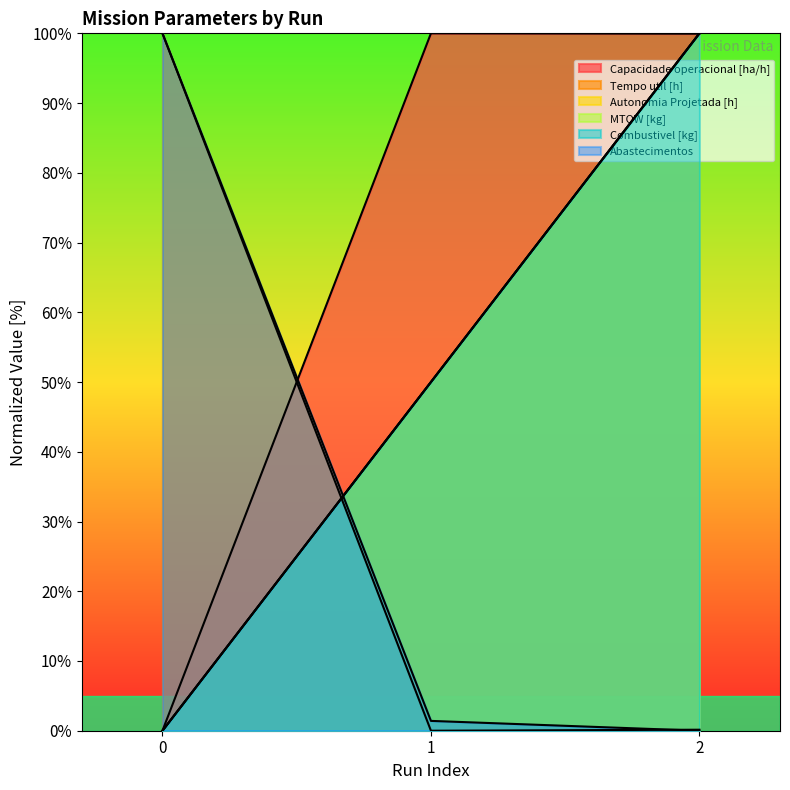

Reading right to left, transcribe all the data shown in this chart.

Capacidade operacional [ha/h]: 99.9	100.0	0.0
Tempo util [h]: 0.1	0.0	100.0
Autonomia Projetada [h]: 100.0	50.0	0.0
MTOW [kg]: 100.0	50.0	0.0
Combustivel [kg]: 100.0	50.0	0.0
Abastecimentos: 0.0	1.4	100.0